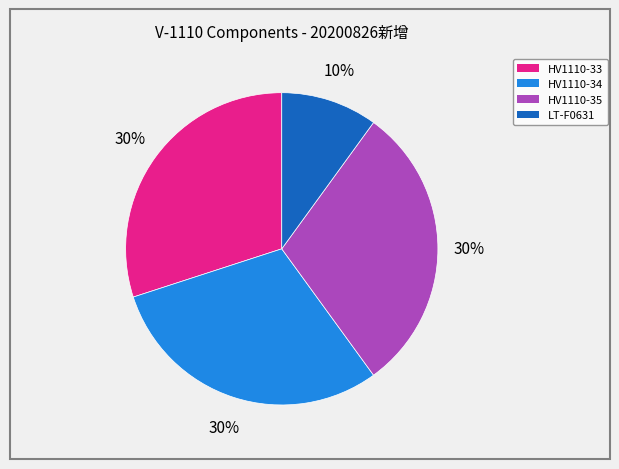

Is there any slice that represents more than half of the pie?

No